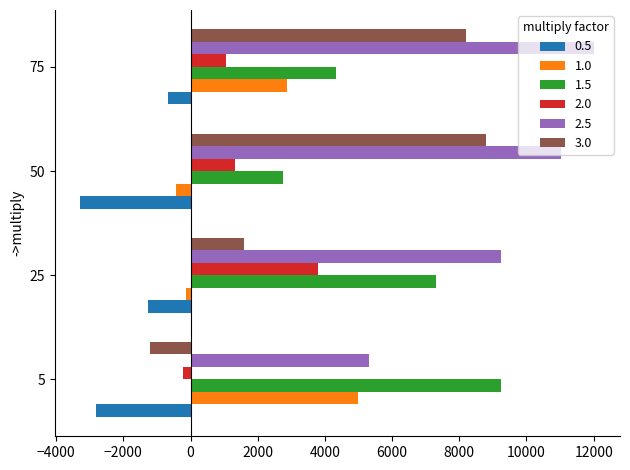

The value of 2.5 at 5 is 5316. True or false?

True